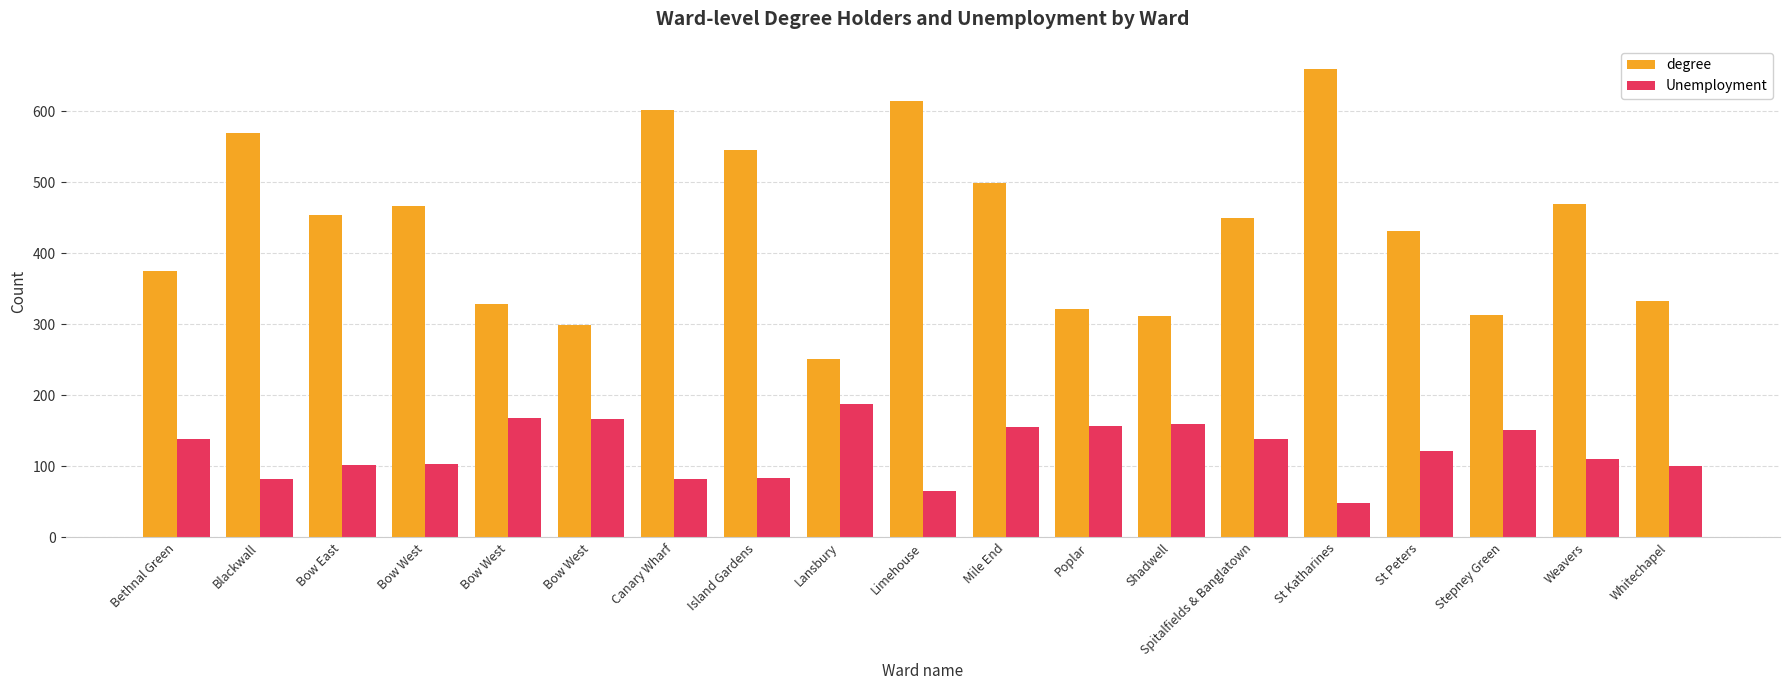

What are all the series names shown in the legend?

degree, Unemployment